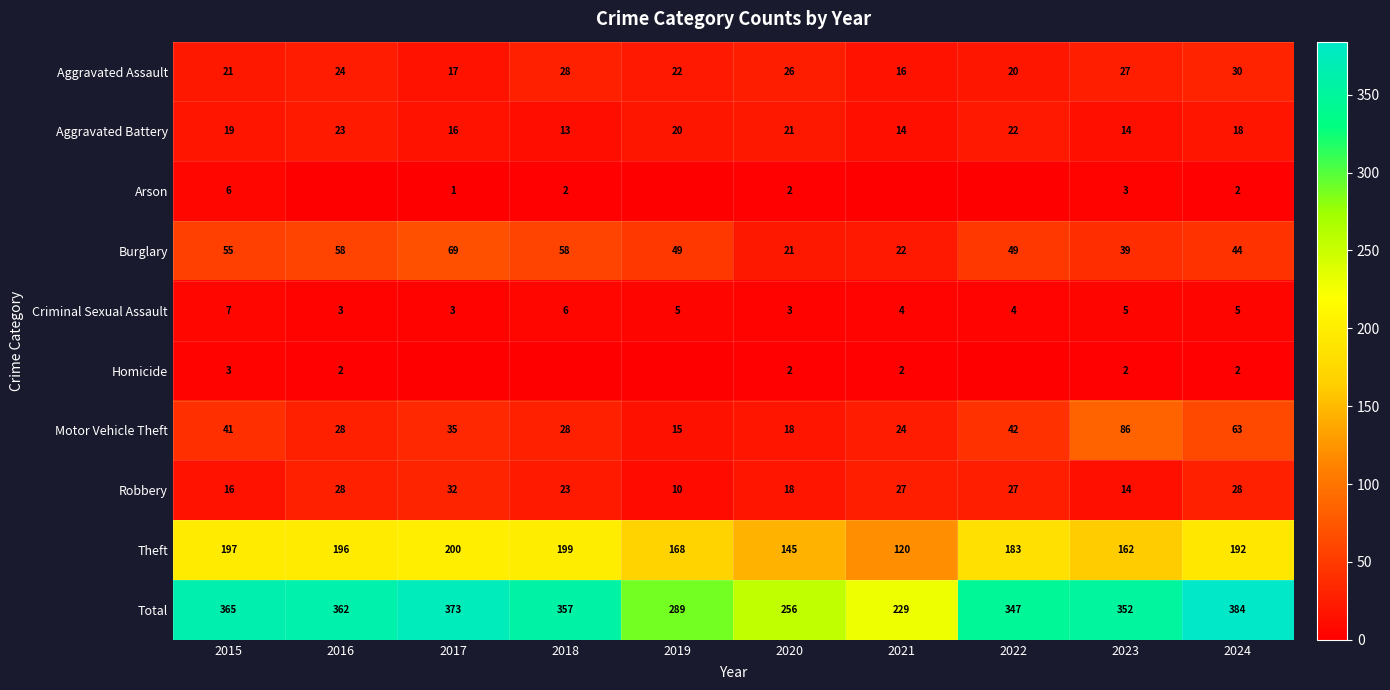

What is the difference between the maximum and minimum values in the Aggravated Battery series?

10